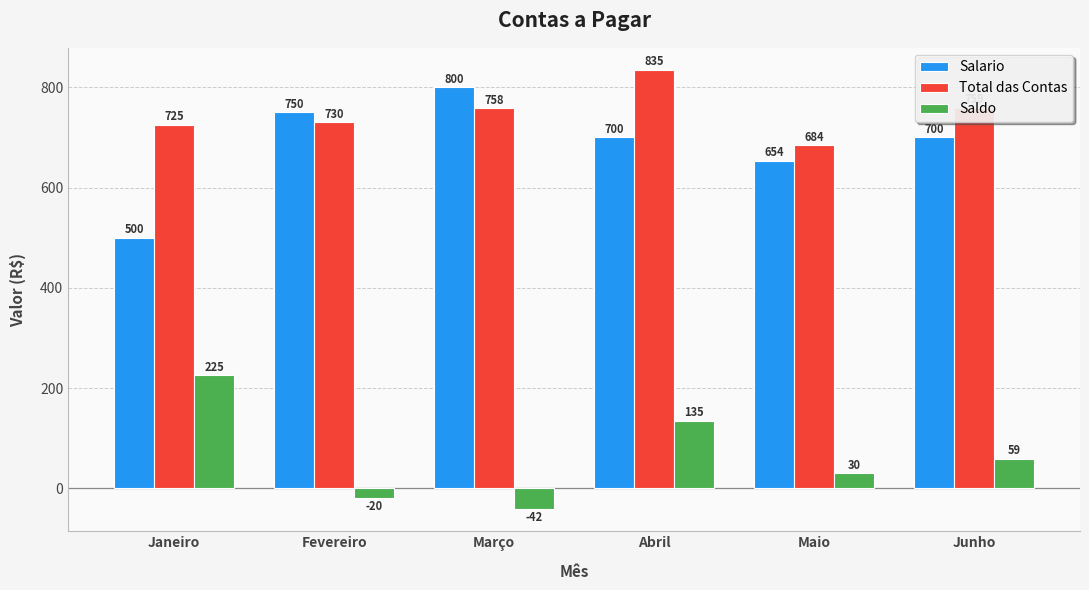

What position from the right is Janeiro?

6